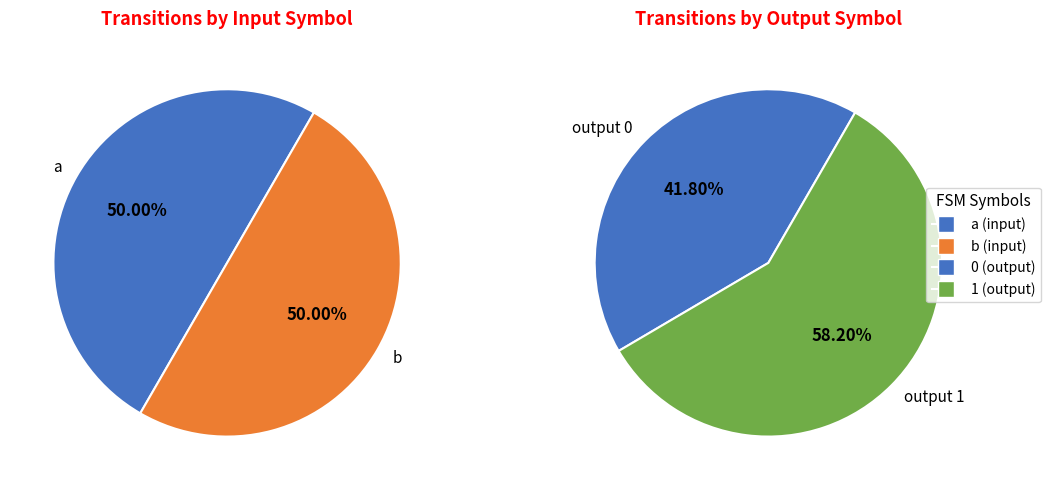

Is the sum of Output 0 and Output 1 greater than half?

Yes